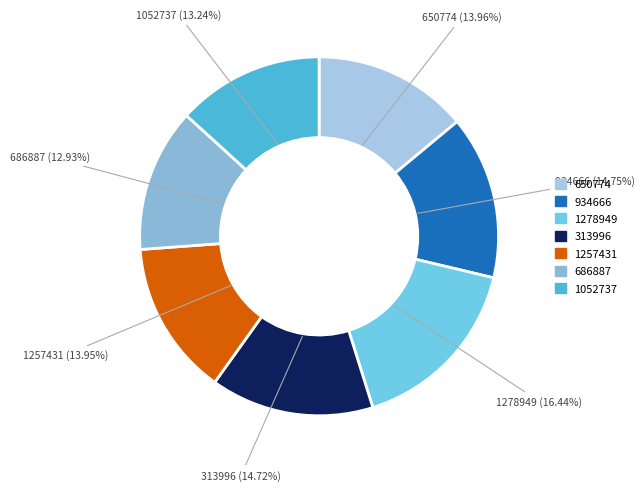

What is the ratio of the value at 934666 to the value at 686887?

1.1